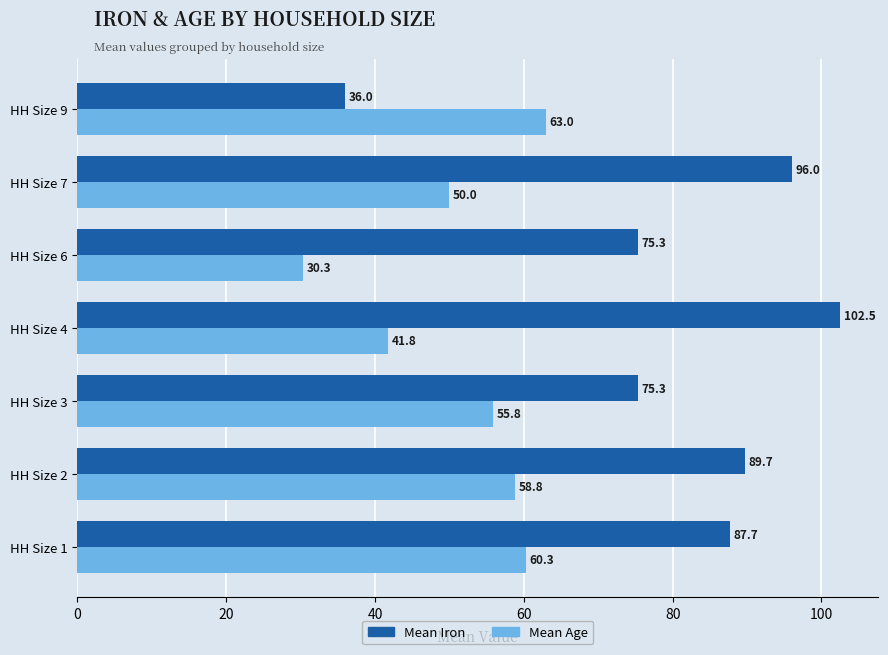

Which series changed the most between HH Size 7 and HH Size 9?

Mean Iron